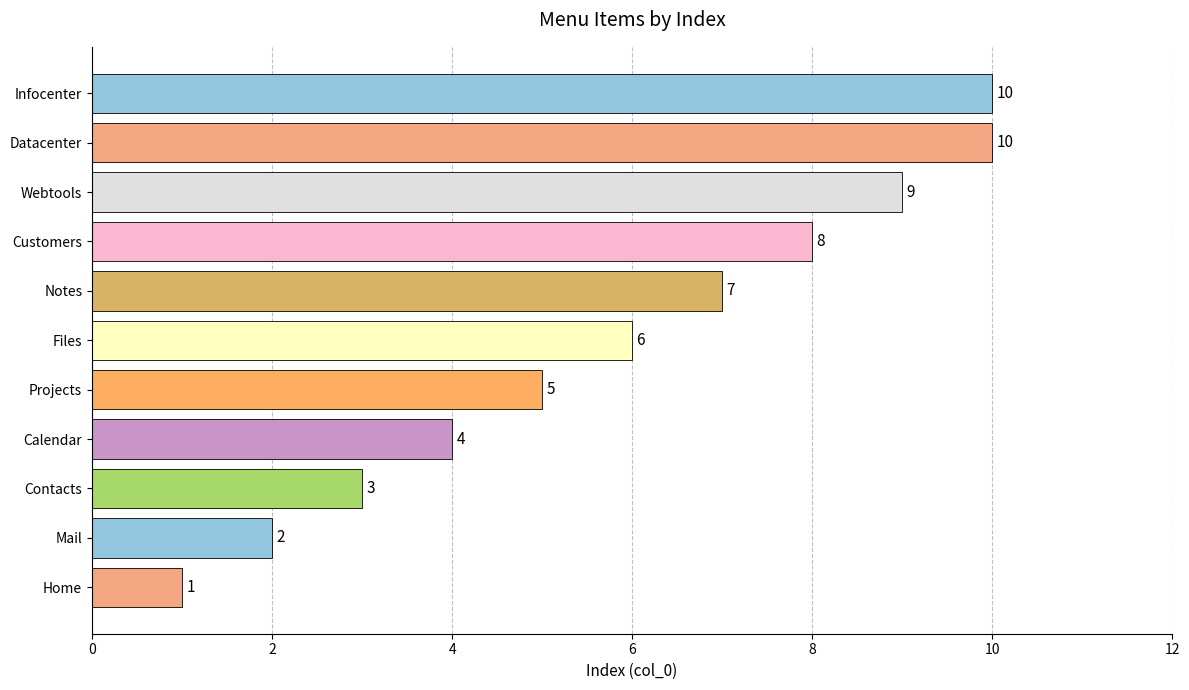

Between Webtools and Customers, which is larger?

Webtools